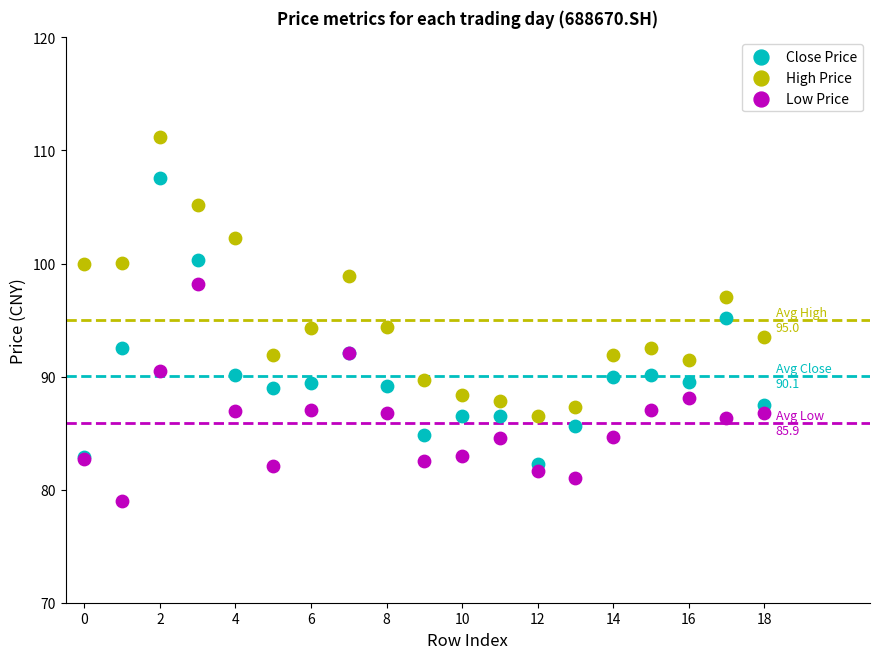

Which series contains the highest Y value?

High Price